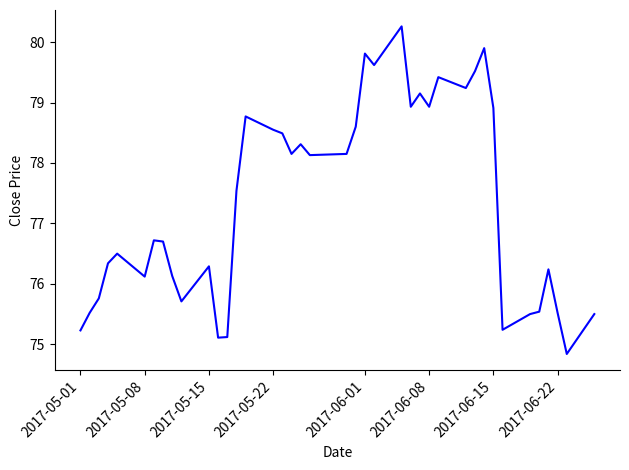

What is the average value?

77.4